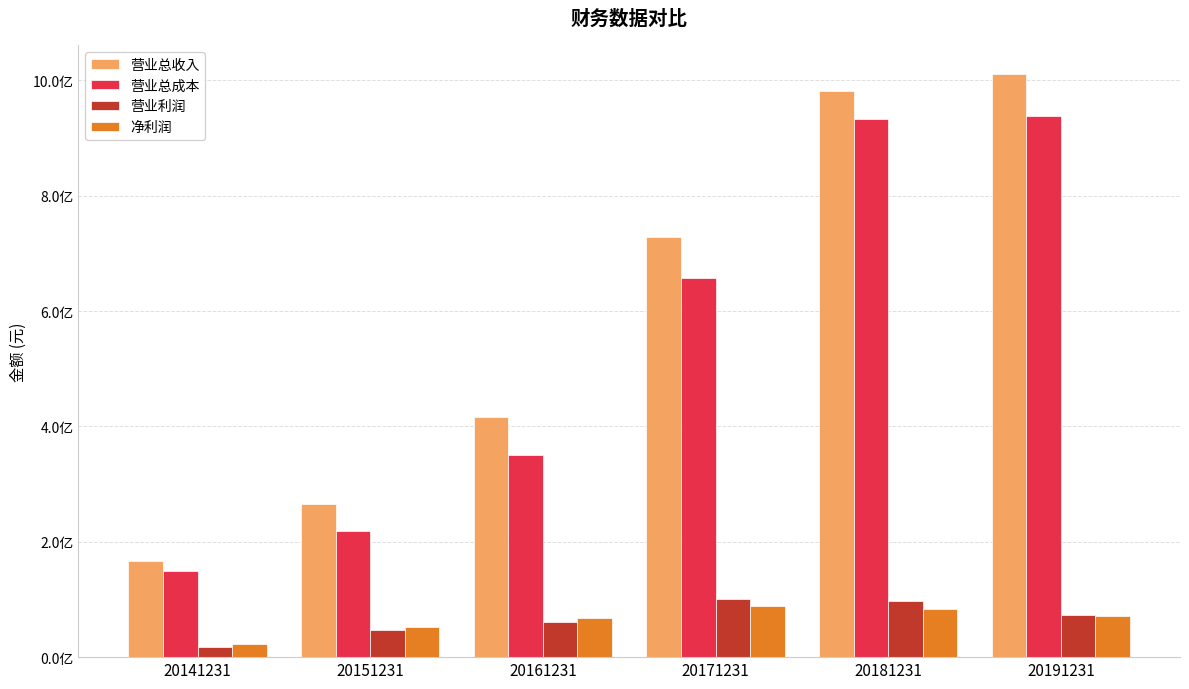

What are all the series names shown in the legend?

营业总收入, 营业总成本, 营业利润, 净利润